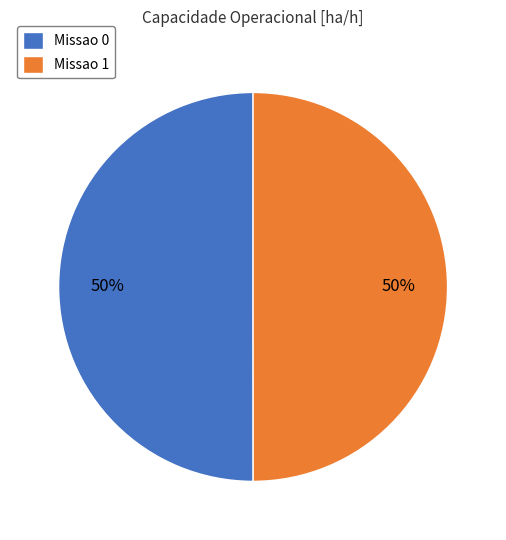

To the nearest percent, what portion does Missao 0 represent?

50%